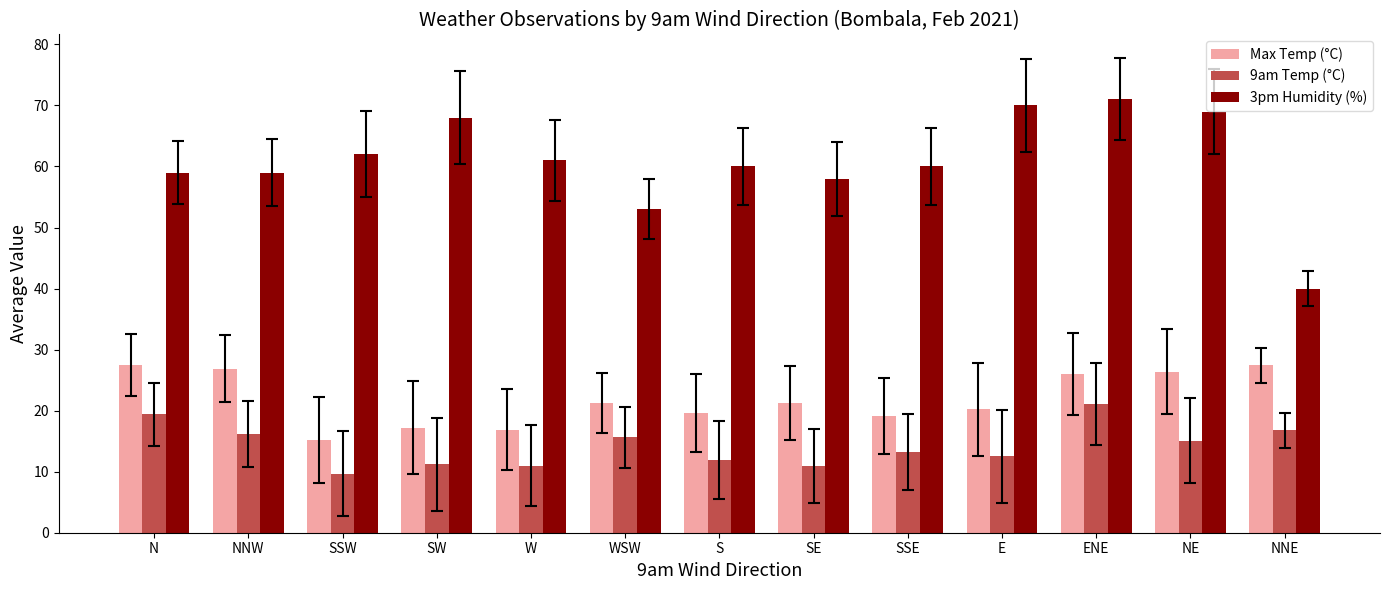

At which label is 3pm Humidity (%) closest to 55?

WSW